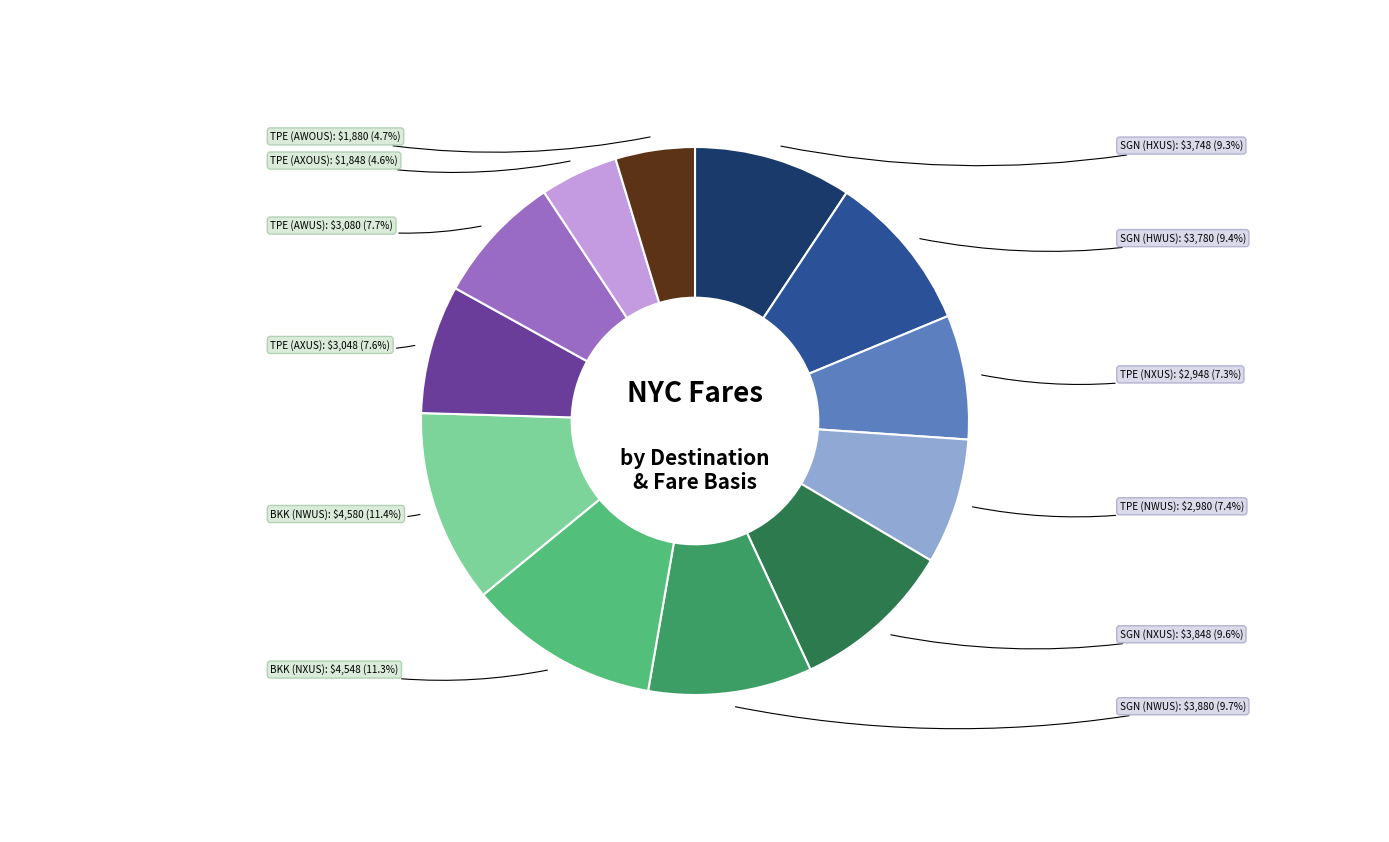

Approximately how many times larger is the value at SGN (HWUS) compared to SGN (HXUS)?

1.0